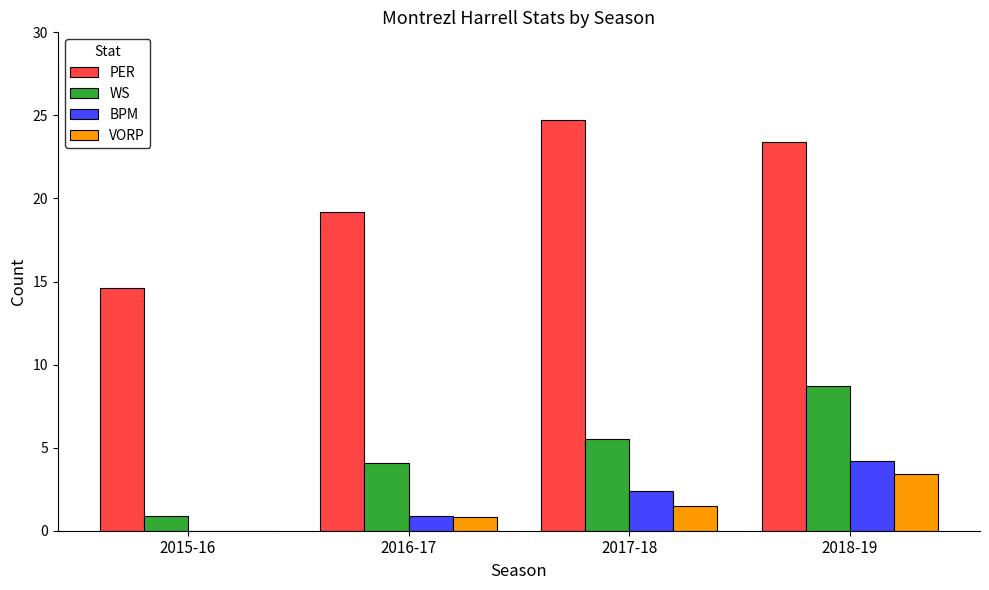

How many data points does each series have?

4